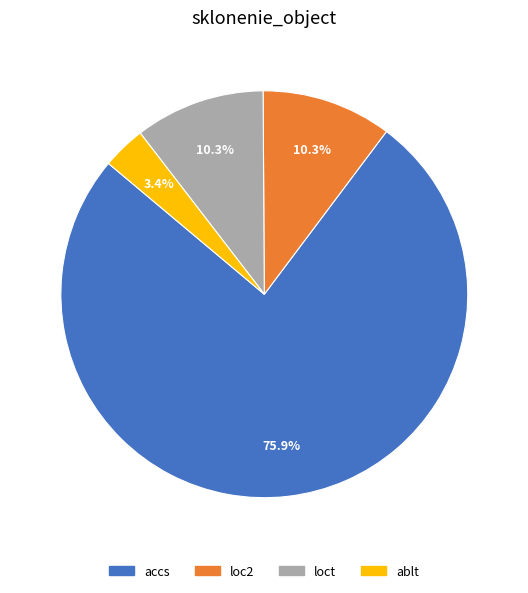

Which slice is the smallest?

ablt